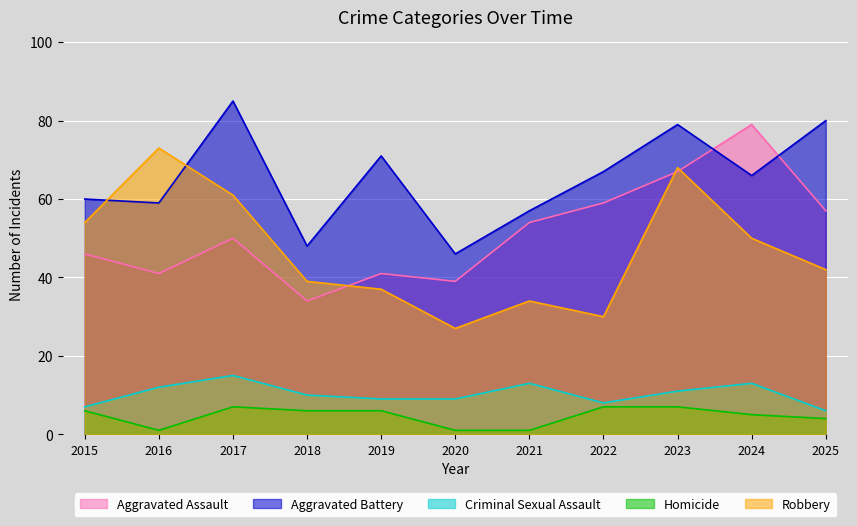

Which category has the highest value across all series?

2017